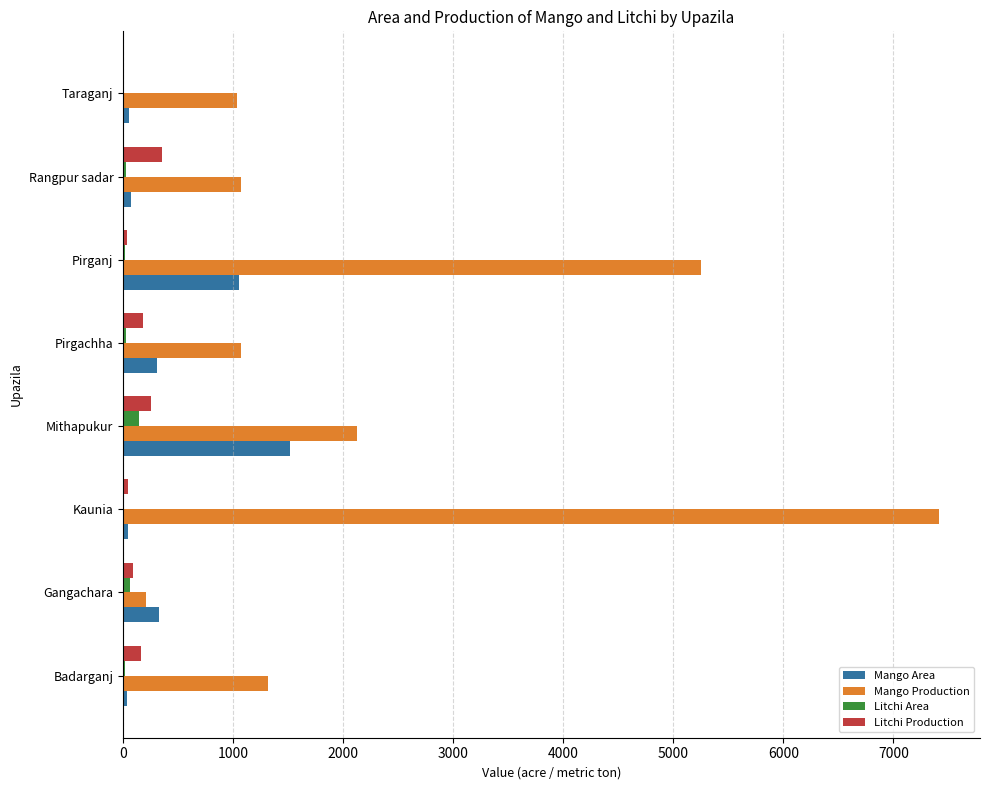

Where is Mango Production nearest to the value 3814?

Pirganj